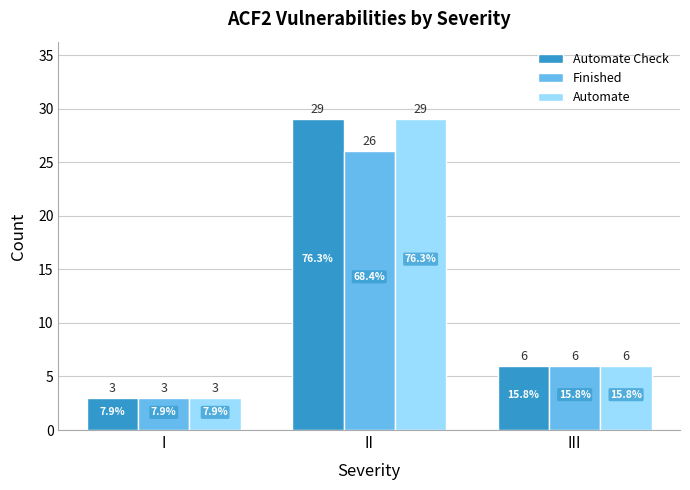

What is the total value across all series at I?

9